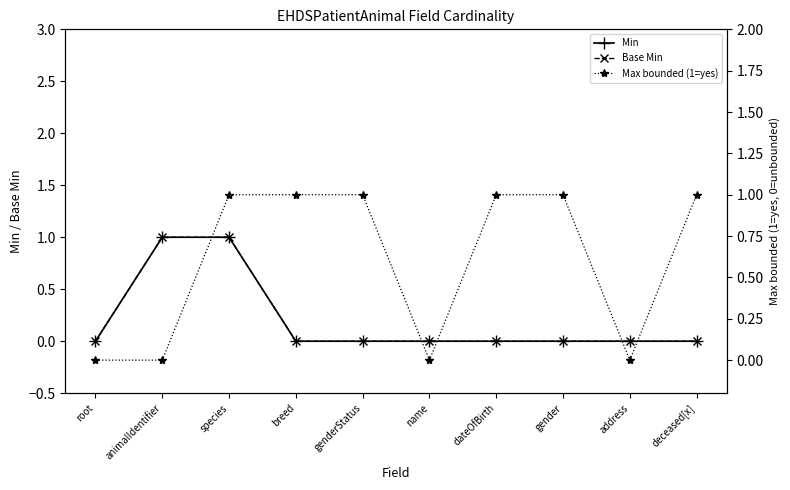

What is the sum of all Max bounded (1=yes) values?

6